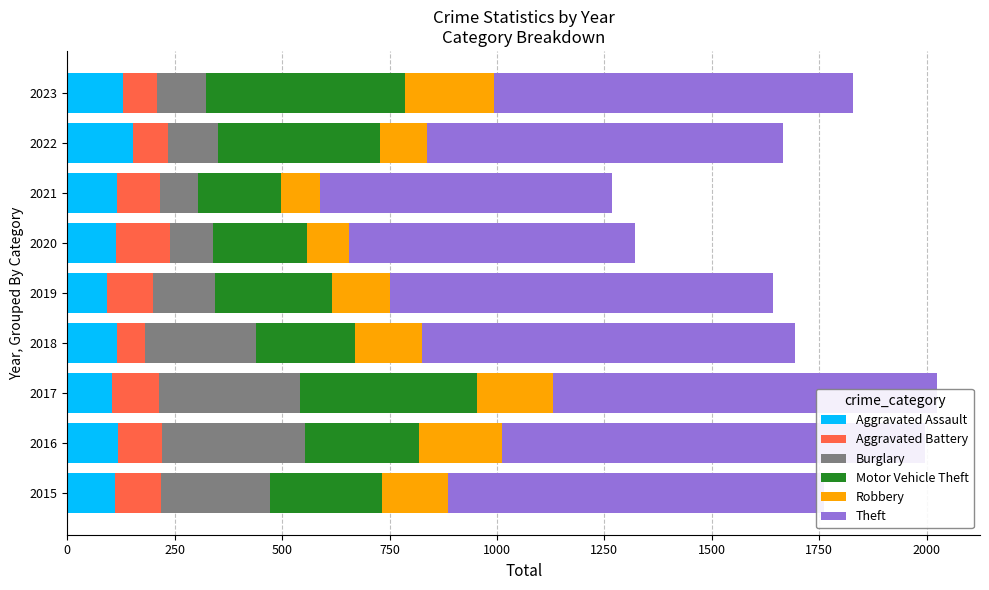

Reading left to right, what are all the values shown in this chart?

Aggravated Assault: 110	118	105	115	92	113	115	154	129
Aggravated Battery: 108	102	108	67	108	125	100	81	80
Burglary: 254	333	329	257	143	100	90	116	114
Motor Vehicle Theft: 261	265	411	231	273	221	193	376	464
Robbery: 154	194	178	155	135	97	91	111	206
Theft: 874	984	892	868	891	666	678	827	836